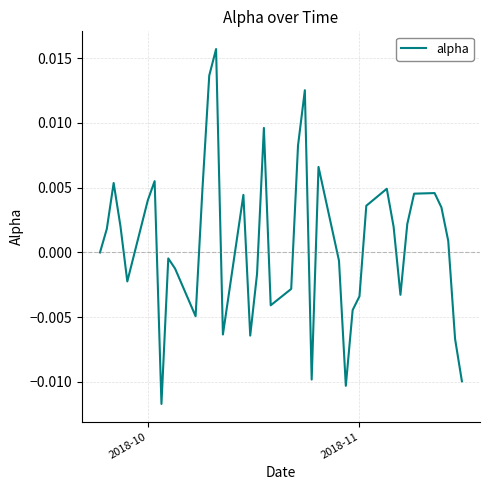

Does the chart have visible grid lines?

Yes